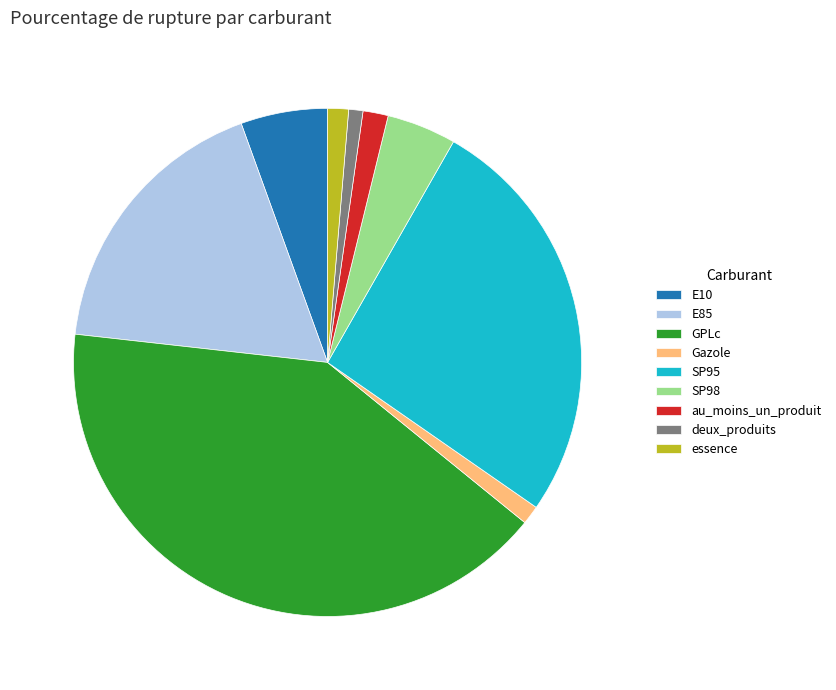

Count the number of slices in the pie.

9